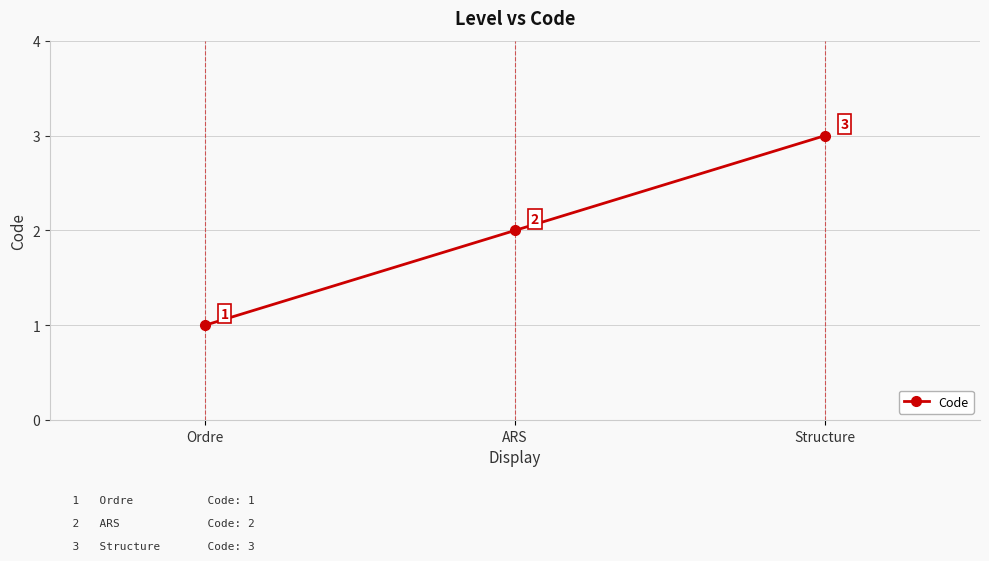

Rank the categories by value from lowest to highest.

Ordre, ARS, Structure